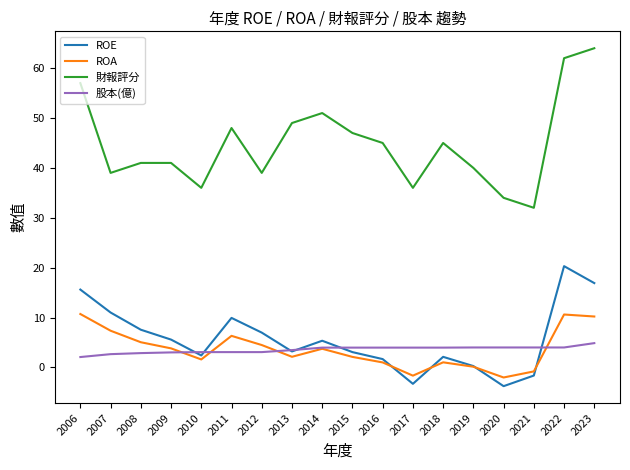

True or false: 財報評分 and ROE cross at least once.

False